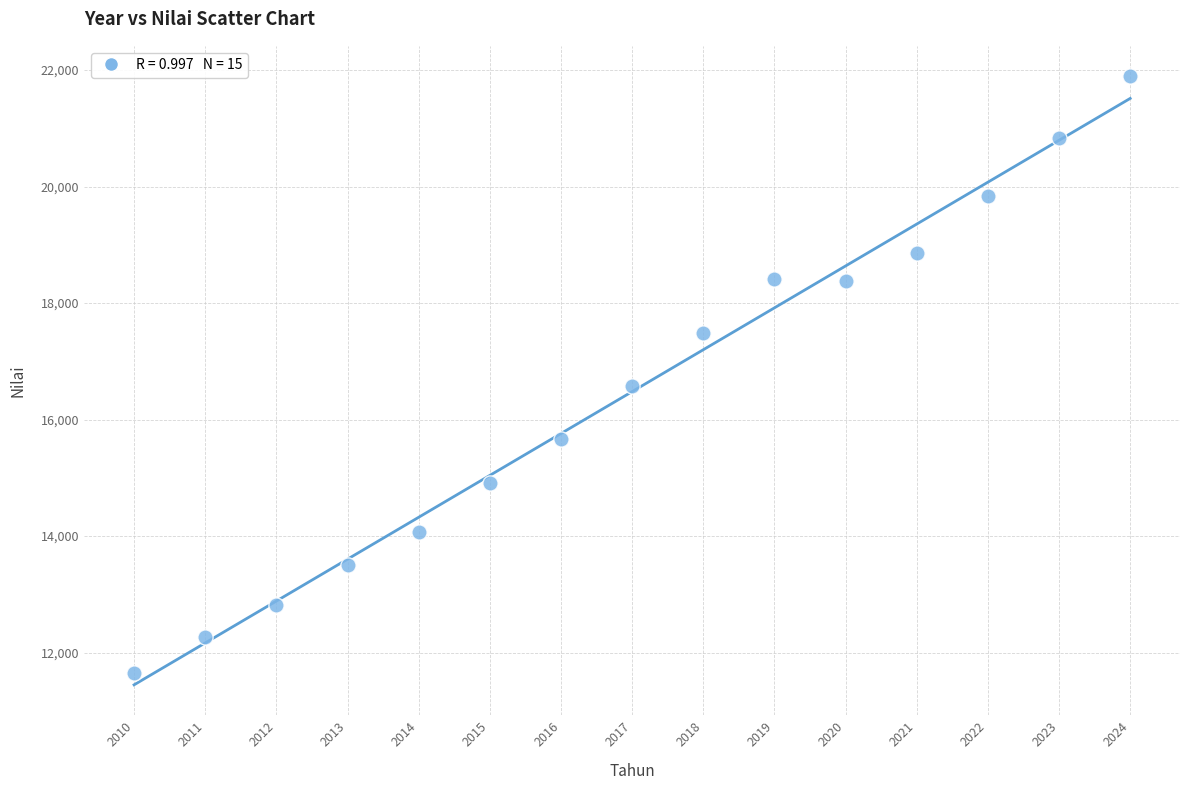

What is the range of X values (max minus min)?

14.0